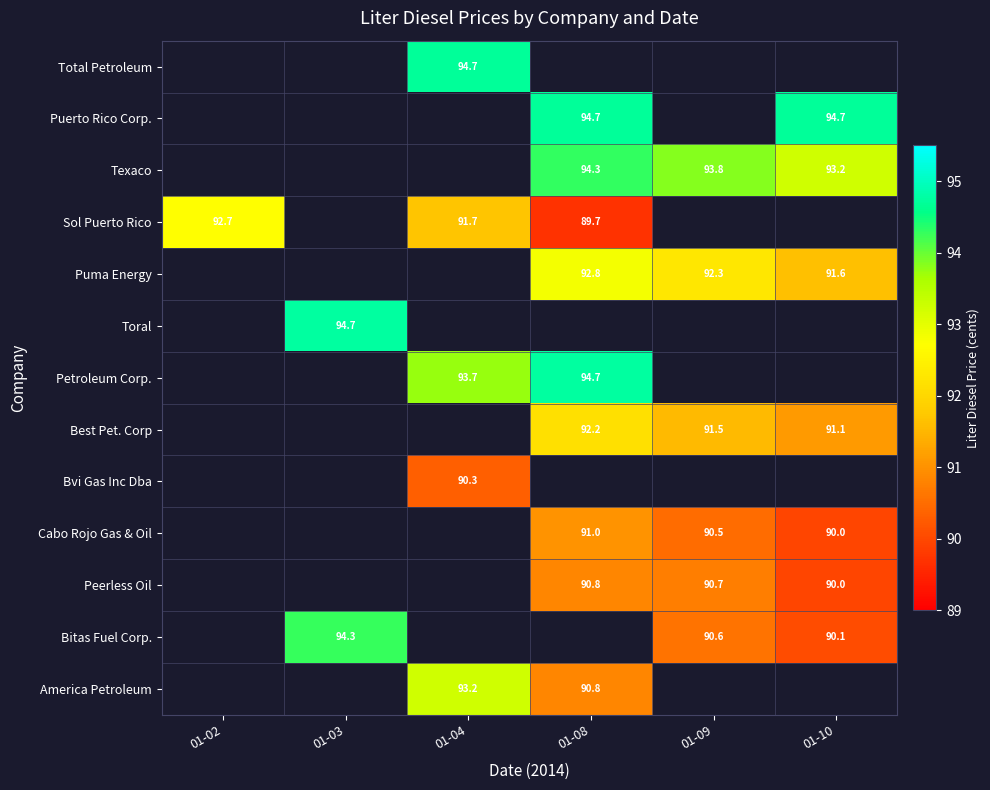

Is it true that Bitas Fuel Corp. equals 94.3 at 01-03?

True